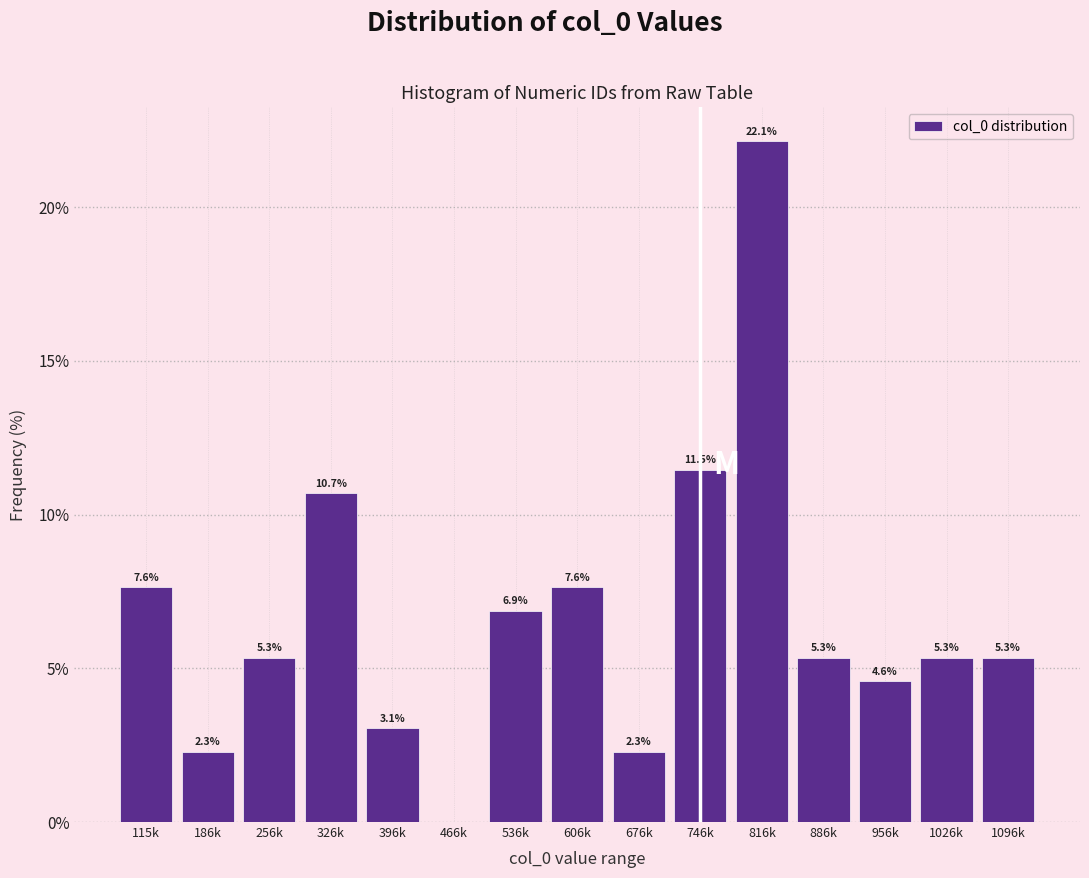

Reading left to right, what are all the values shown in this chart?

115k=7.6	186k=2.3	256k=5.3	326k=10.7	396k=3.1	466k=0.0	536k=6.9	606k=7.6	676k=2.3	746k=11.5	816k=22.1	886k=5.3	956k=4.6	1026k=5.3	1096k=5.3